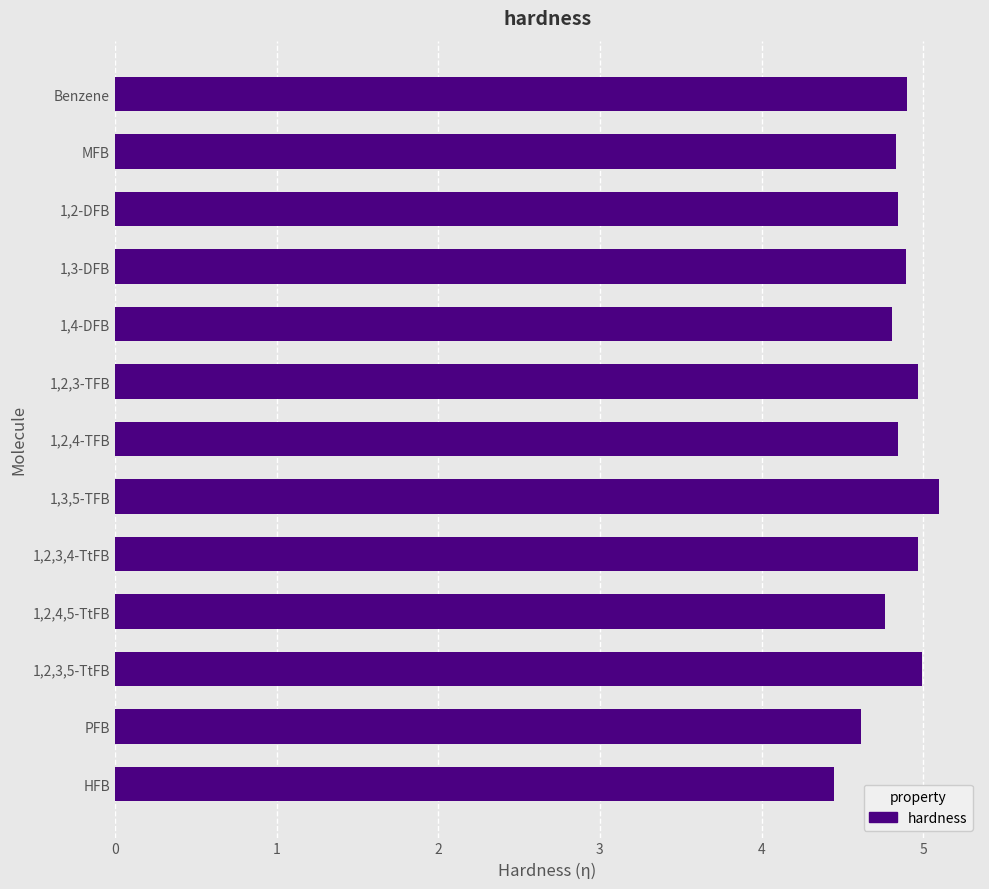

True or false: the data shows 9.0 at 1,3,5-TFB.

False